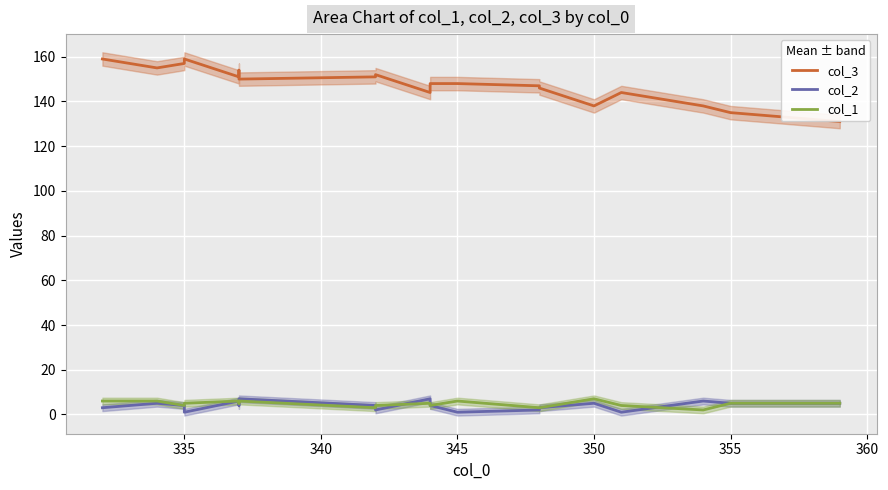

How many values in the col_2 series exceed 4?

8